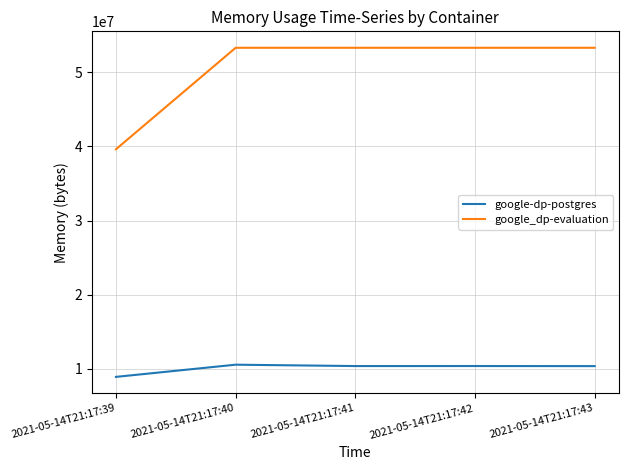

The google-dp-postgres series shows 10395648 at 2021-05-14T21:17:41. True or false?

True